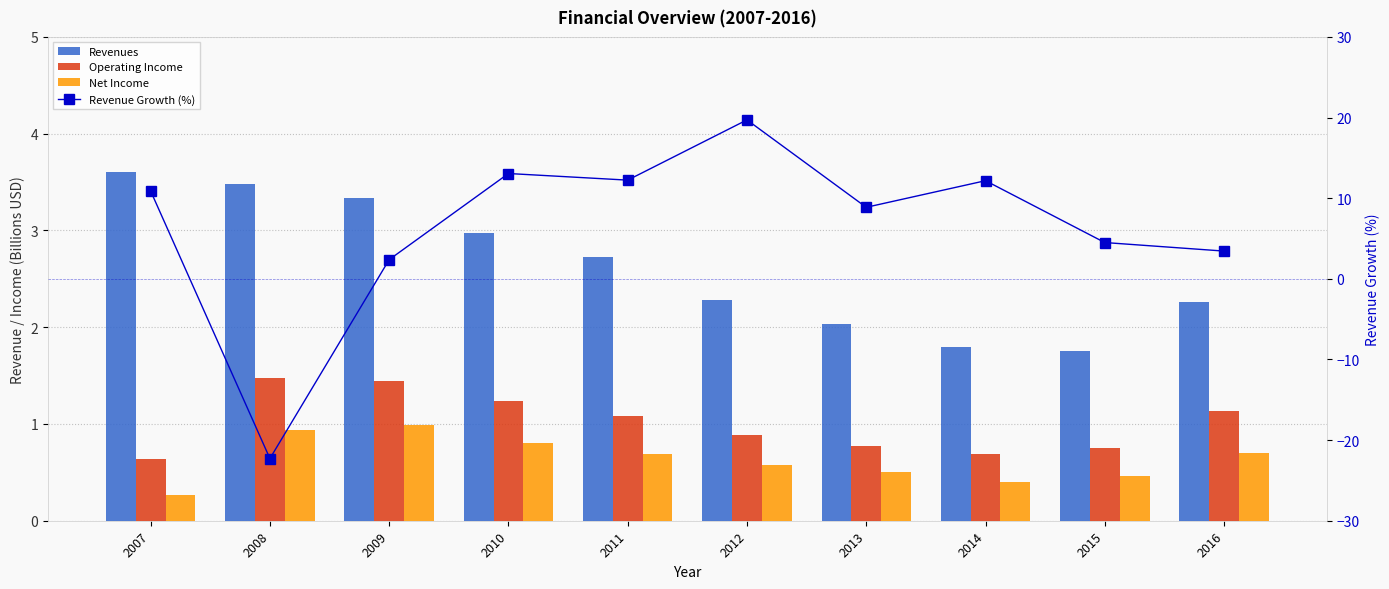

Which series has the widest spread of values?

Revenue Growth (%)